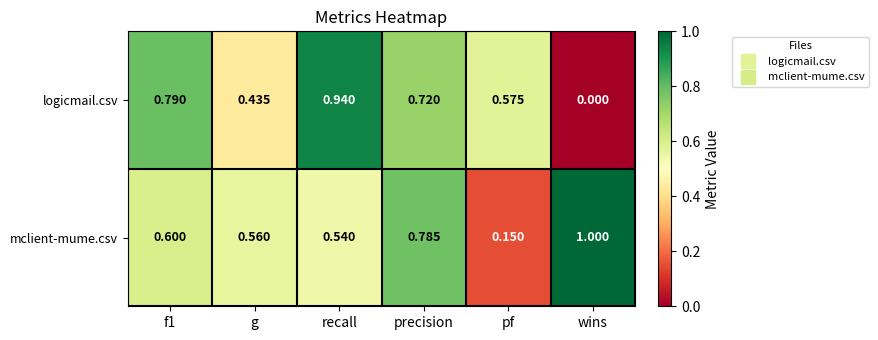

At which category does the chart reach its minimum across all series?

wins